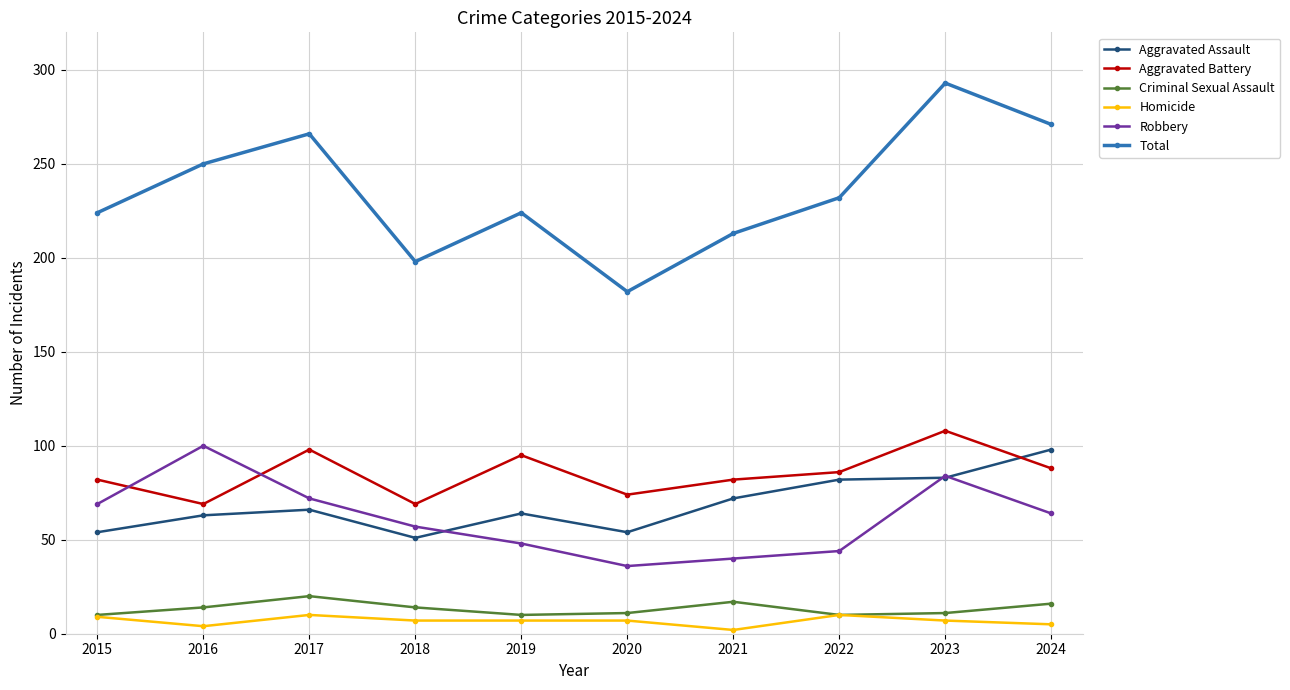

At which category does Robbery reach its first local valley?

2020